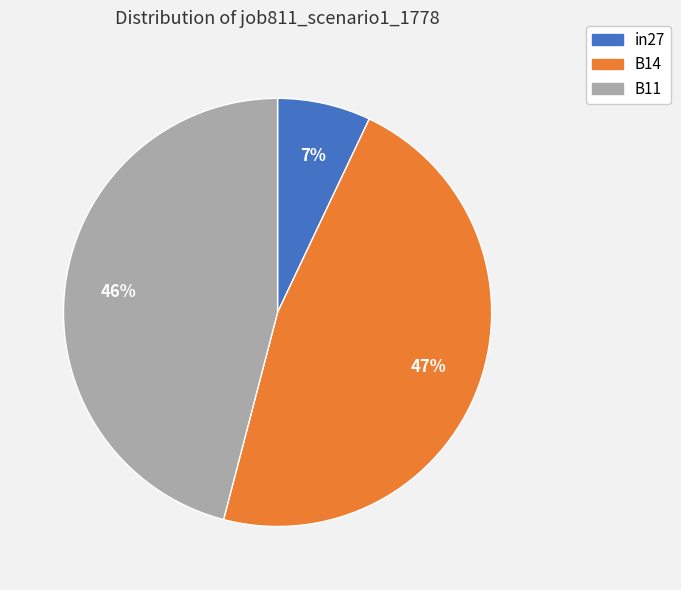

Which slice is the smallest?

in27